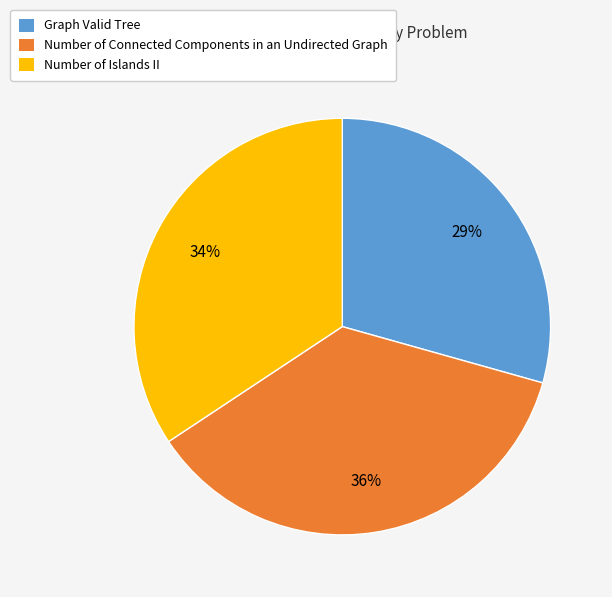

Is Number of Connected Components in an Undirected Graph the majority of the pie?

No